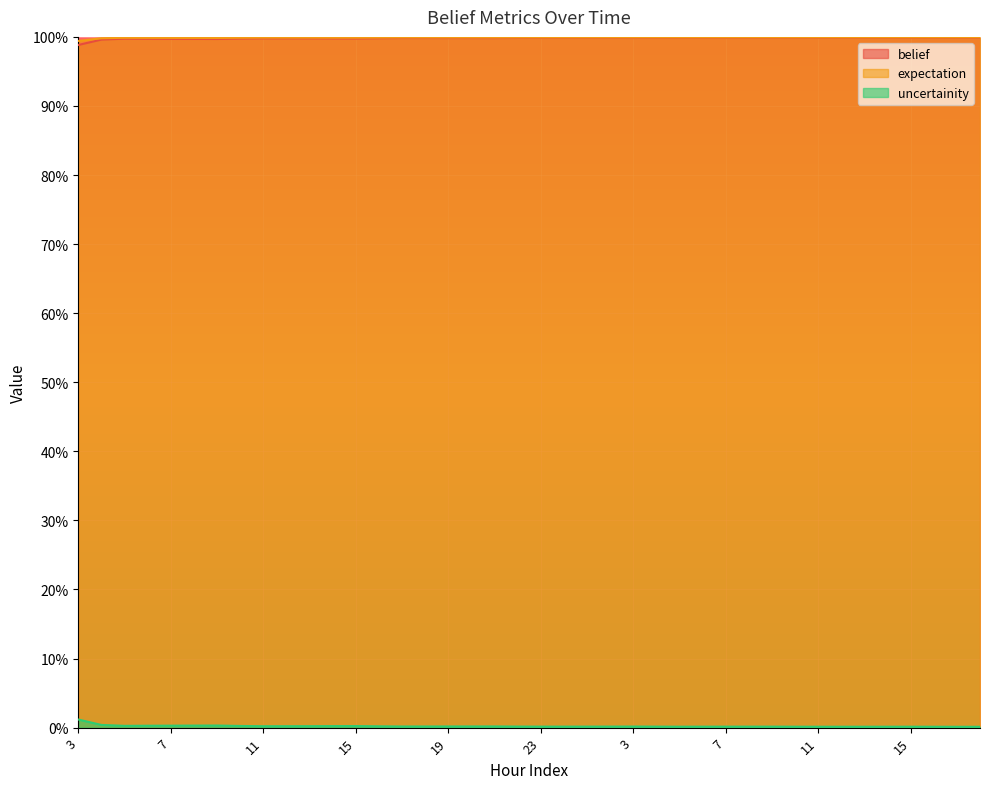

What are all the series names shown in the legend?

belief, expectation, uncertainity